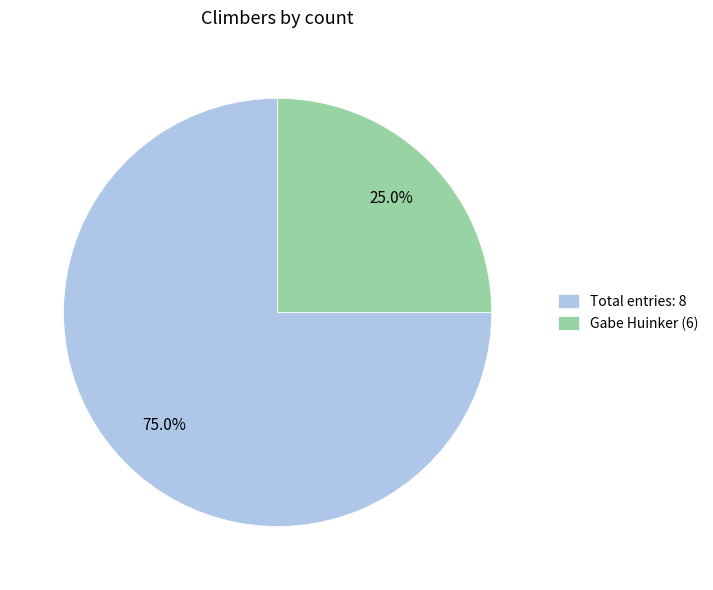

Rank the categories by value from highest to lowest.

Total entries: 8, Gabe Huinker (6)